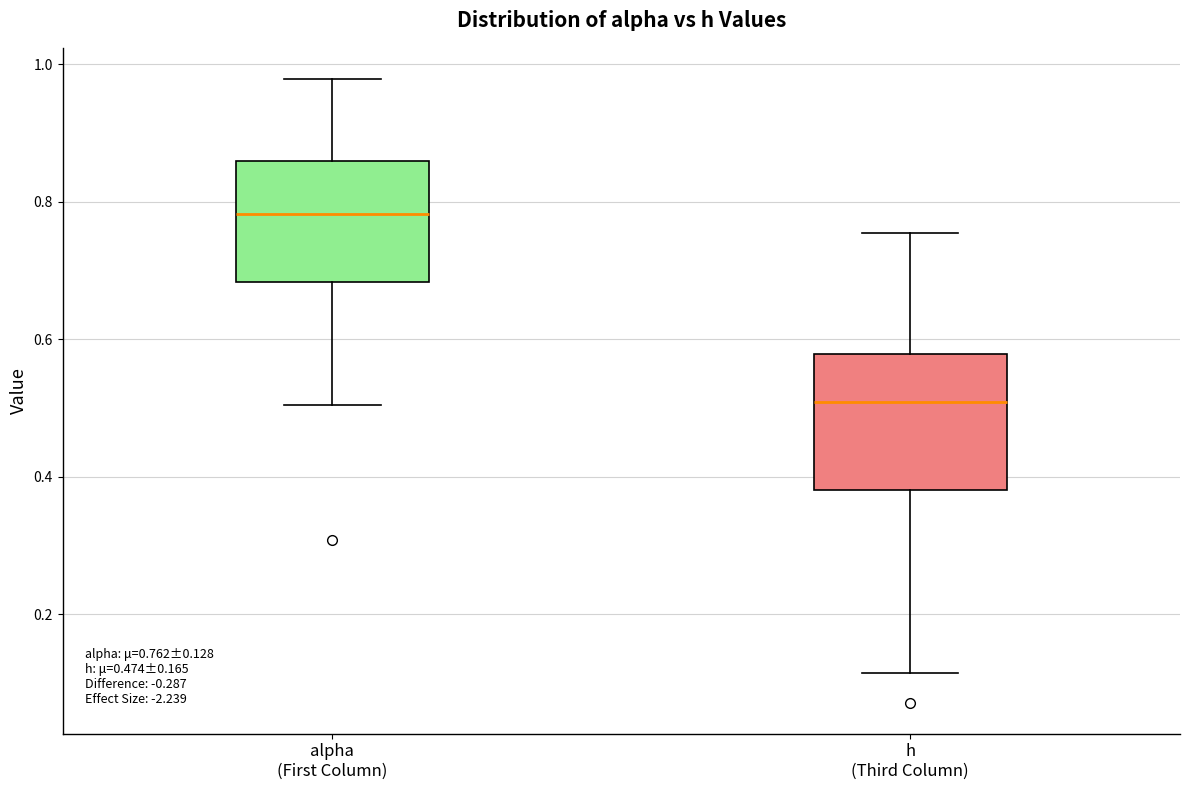

Which box is the tallest, from its lower edge to its upper edge?

h (Third Column)